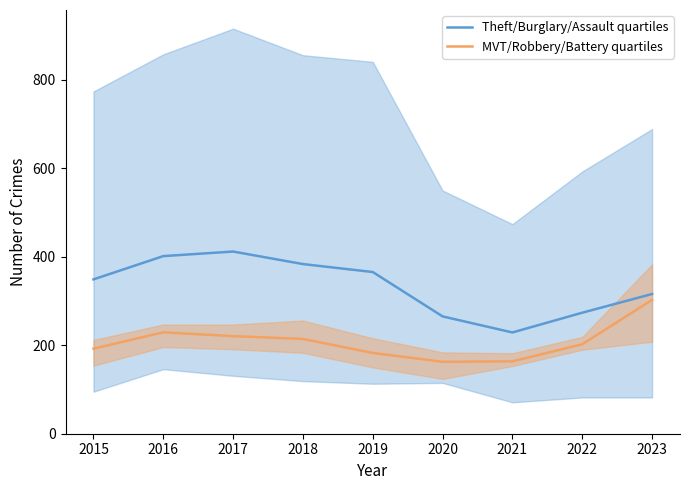

How many data points does each series have?

9